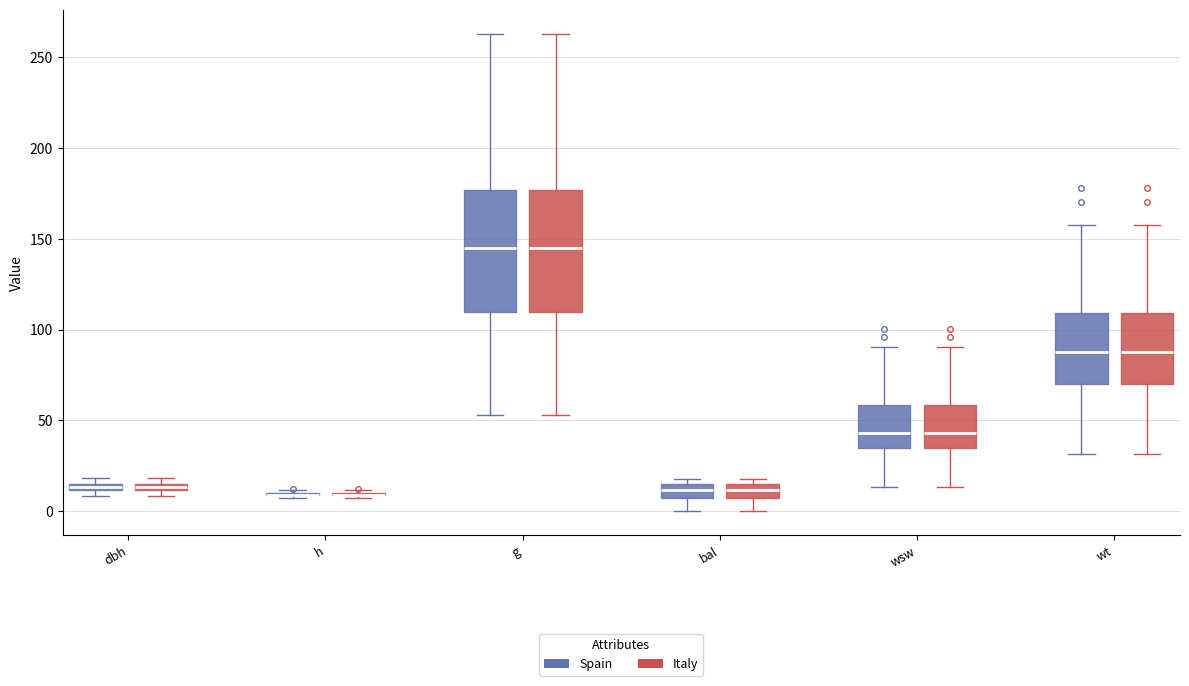

Where is the lower edge of the box for g (Italy) on the y-axis? The values are not printed on the chart, so give them approximately, as read against the axis.

110